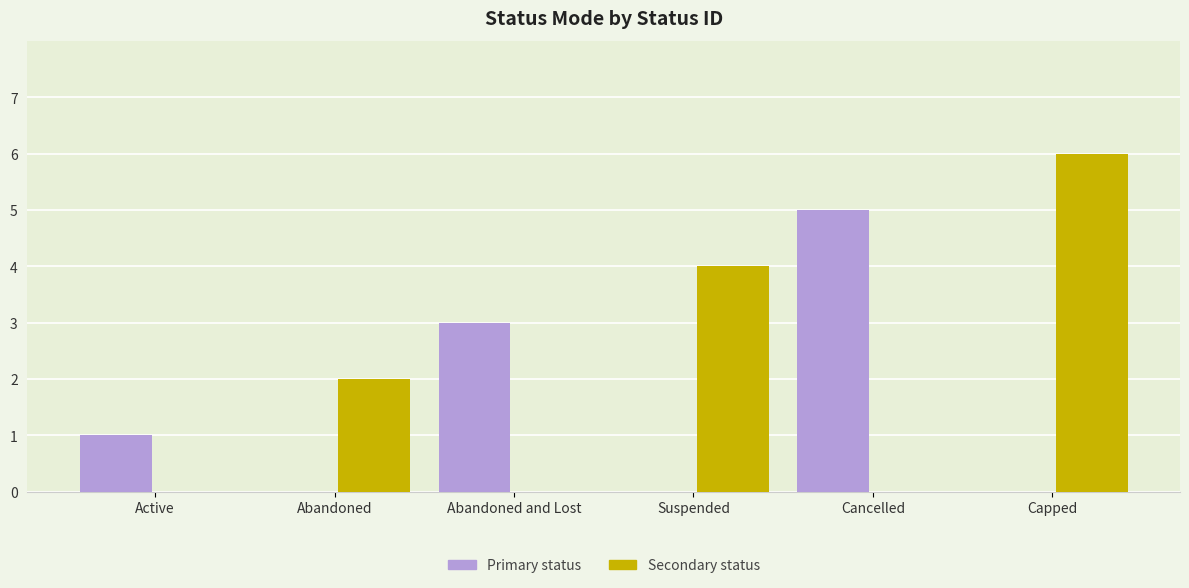

Reading right to left, list all the values displayed in this chart.

Primary status: Capped=0	Cancelled=5	Suspended=0	Abandoned and Lost=3	Abandoned=0	Active=1
Secondary status: Capped=6	Cancelled=0	Suspended=4	Abandoned and Lost=0	Abandoned=2	Active=0